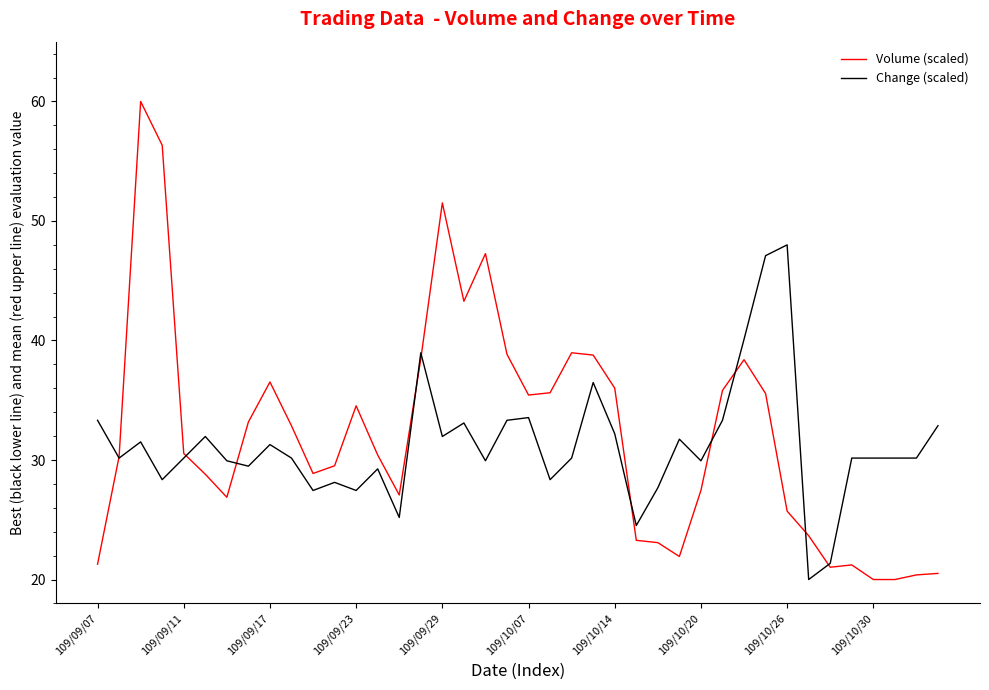

List the series in order of their peak value, lowest first.

Change (scaled), Volume (scaled)